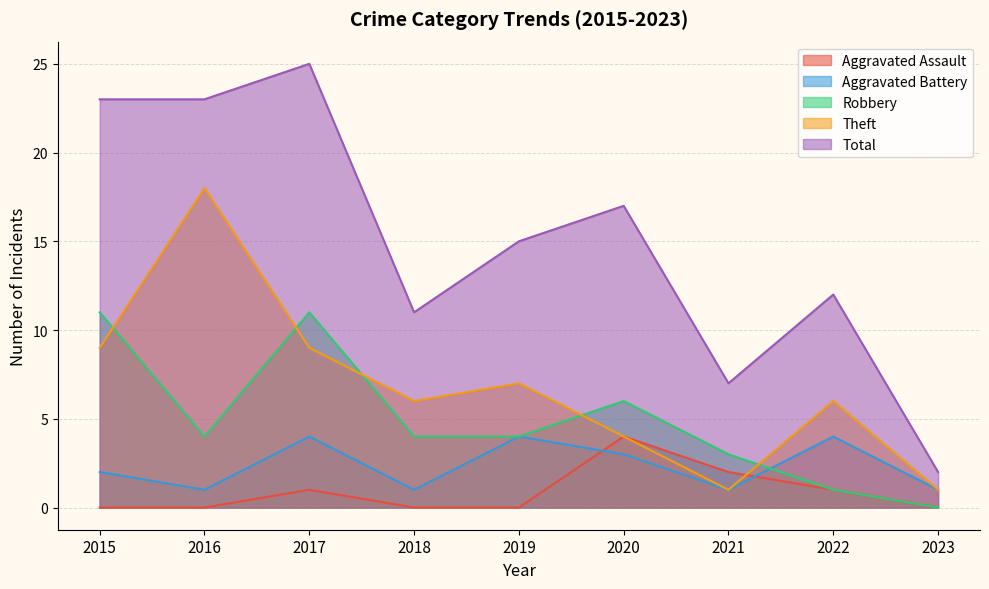

Is it true that Aggravated Battery equals 1 at 2018?

True